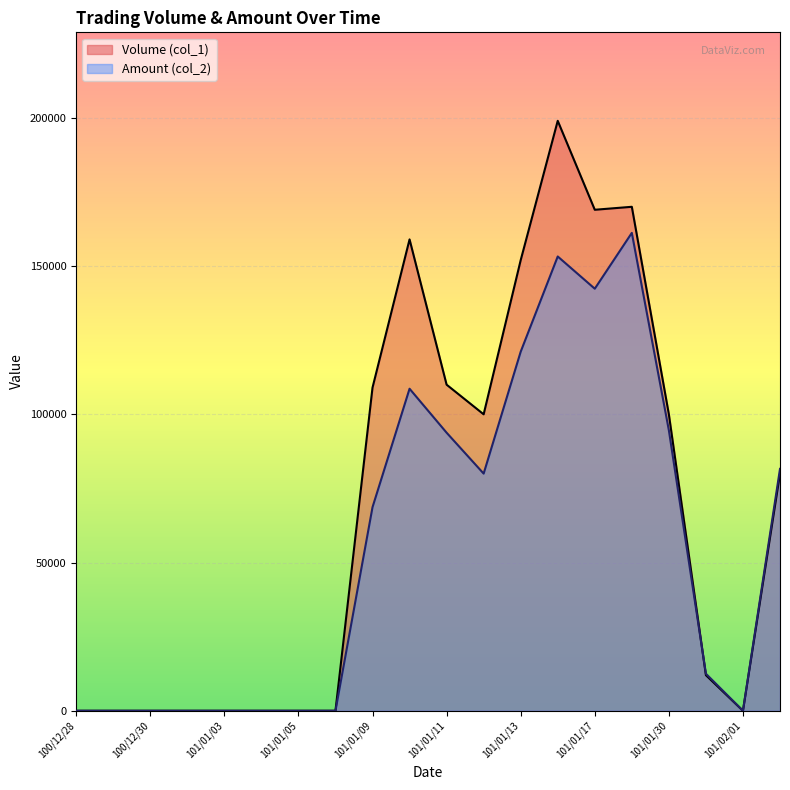

Which series has the widest spread of values?

Volume (col_1)